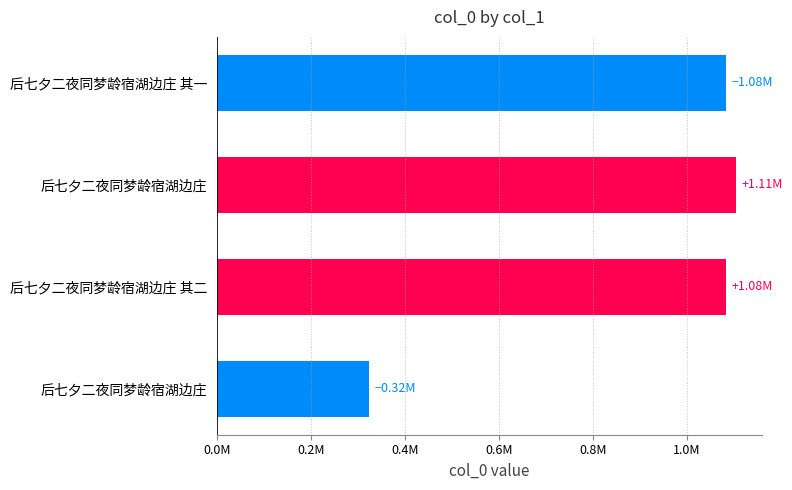

Are the bars horizontal?

Yes